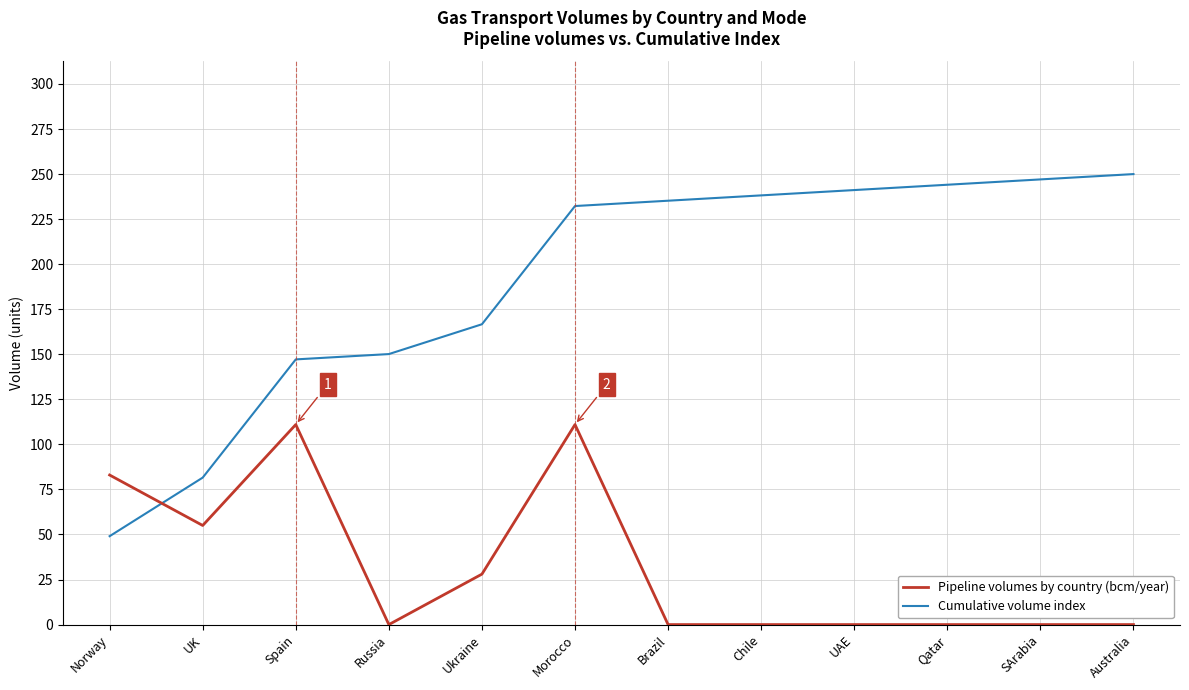

What position from the left is Chile?

8